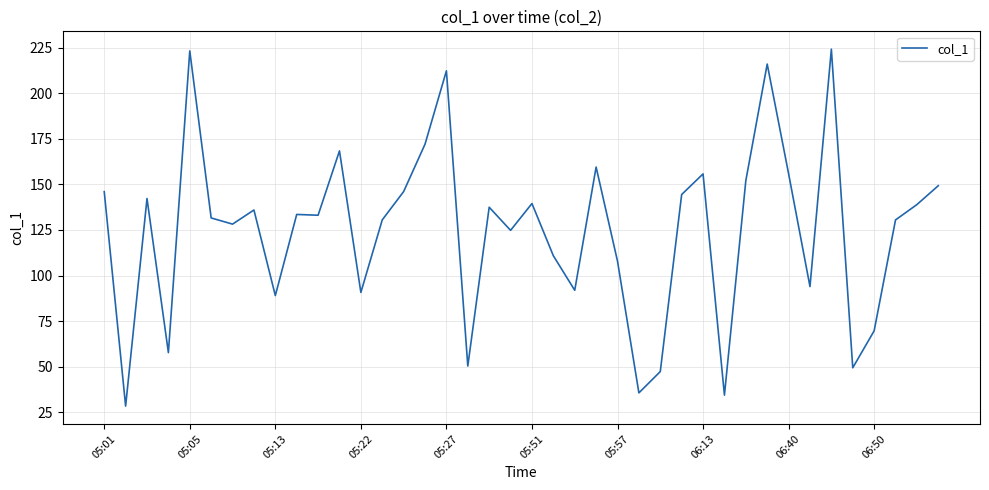

What is the difference between the maximum and minimum values?

195.7